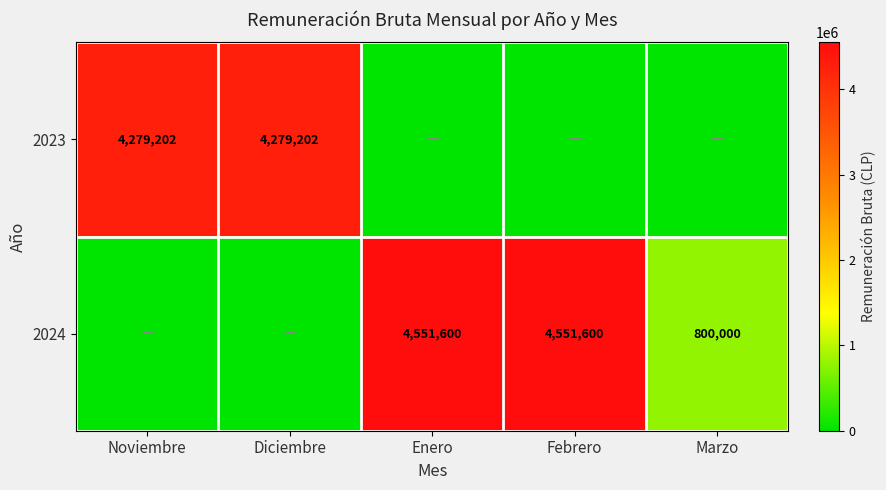

What is the sum of the 2024 values at Enero and Marzo?

5351600